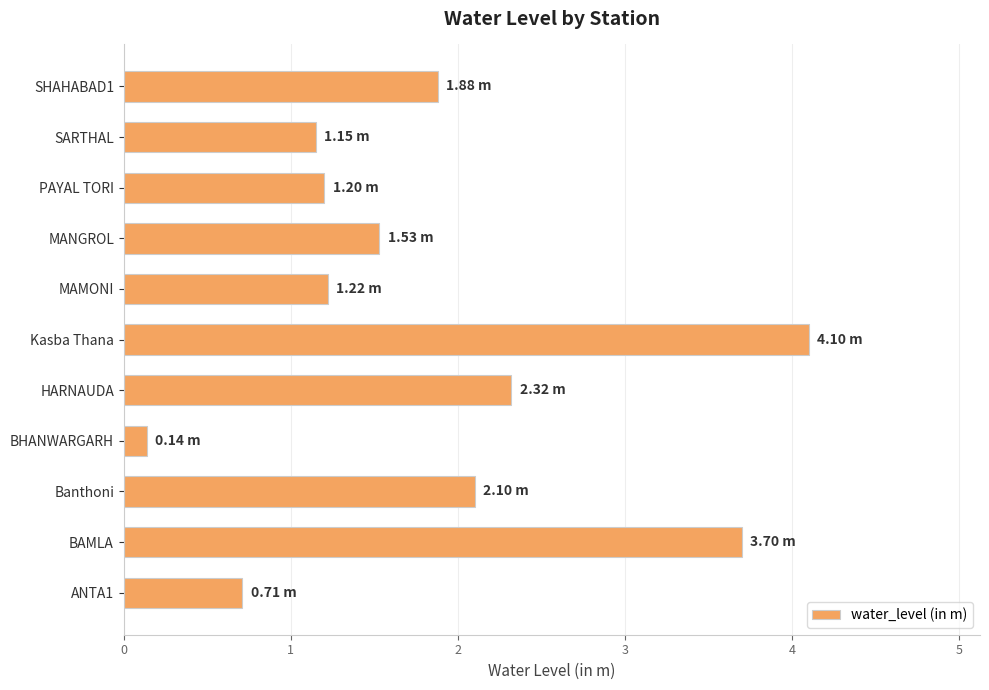

What is the difference between the maximum and minimum values?

4.0